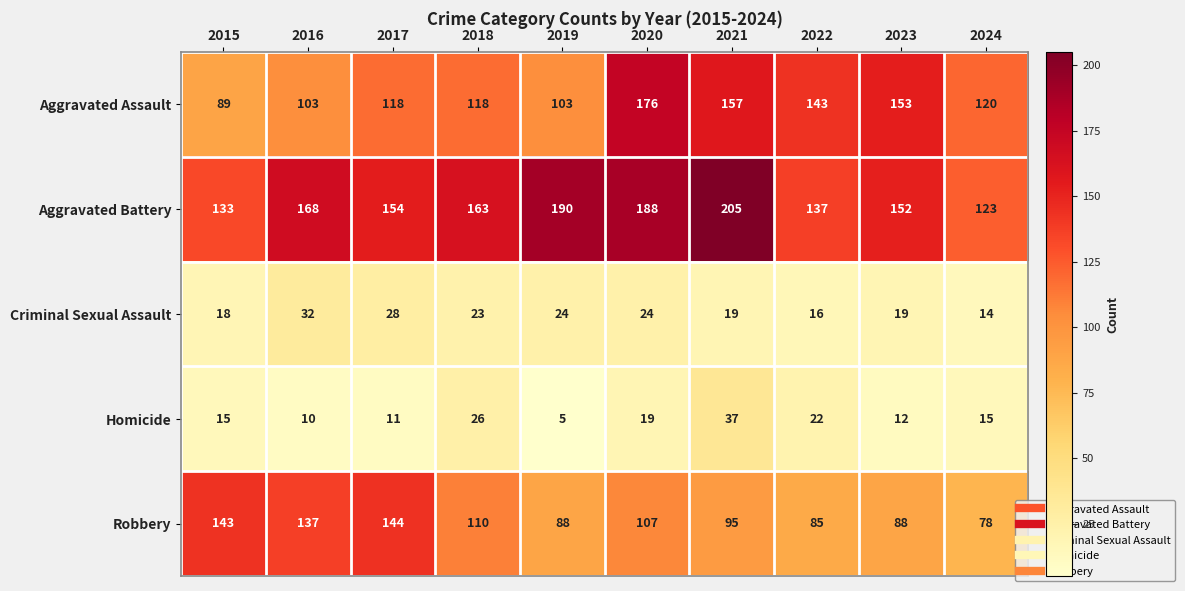

What is the highest value of the Criminal Sexual Assault series?

32